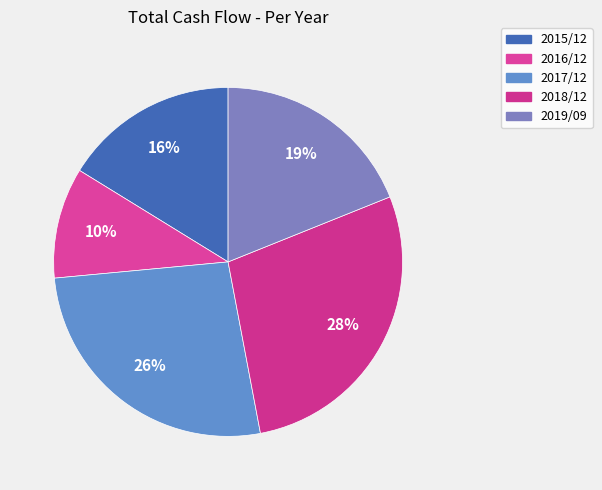

Between 2019/09 and 2016/12, which is larger?

2019/09